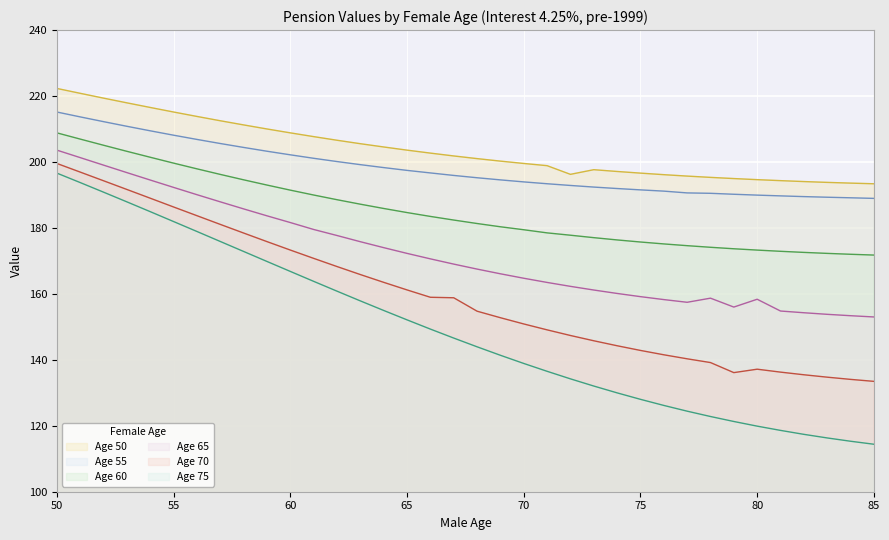

True or false: Age 55 and Age 50 intersect in this chart.

False